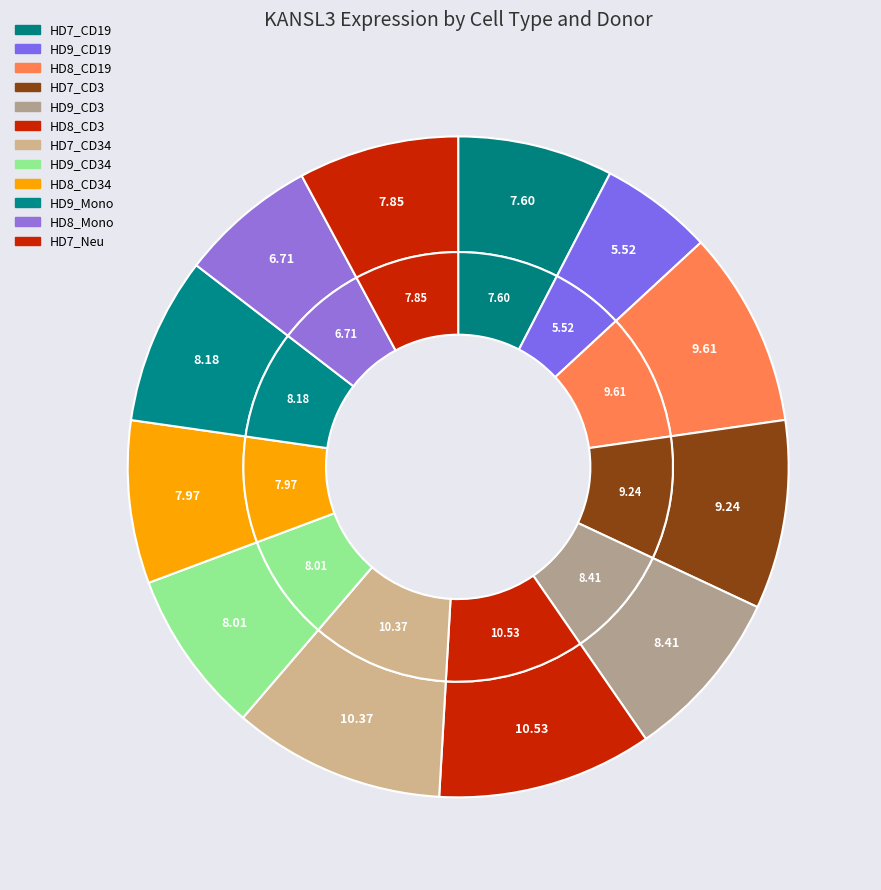

What percentage is NOT represented by HD7_CD3?

90.8%